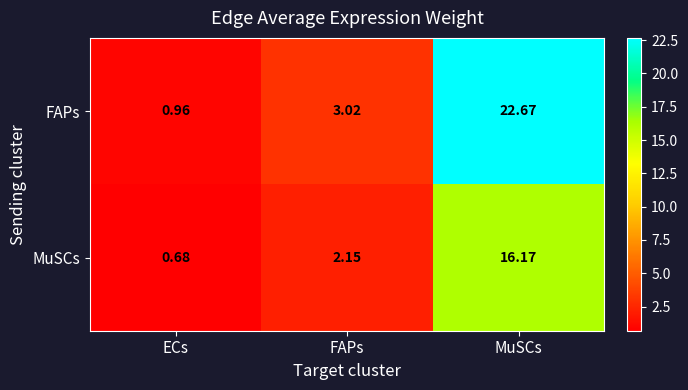

Rank the series by their average value, from highest to lowest.

FAPs, MuSCs